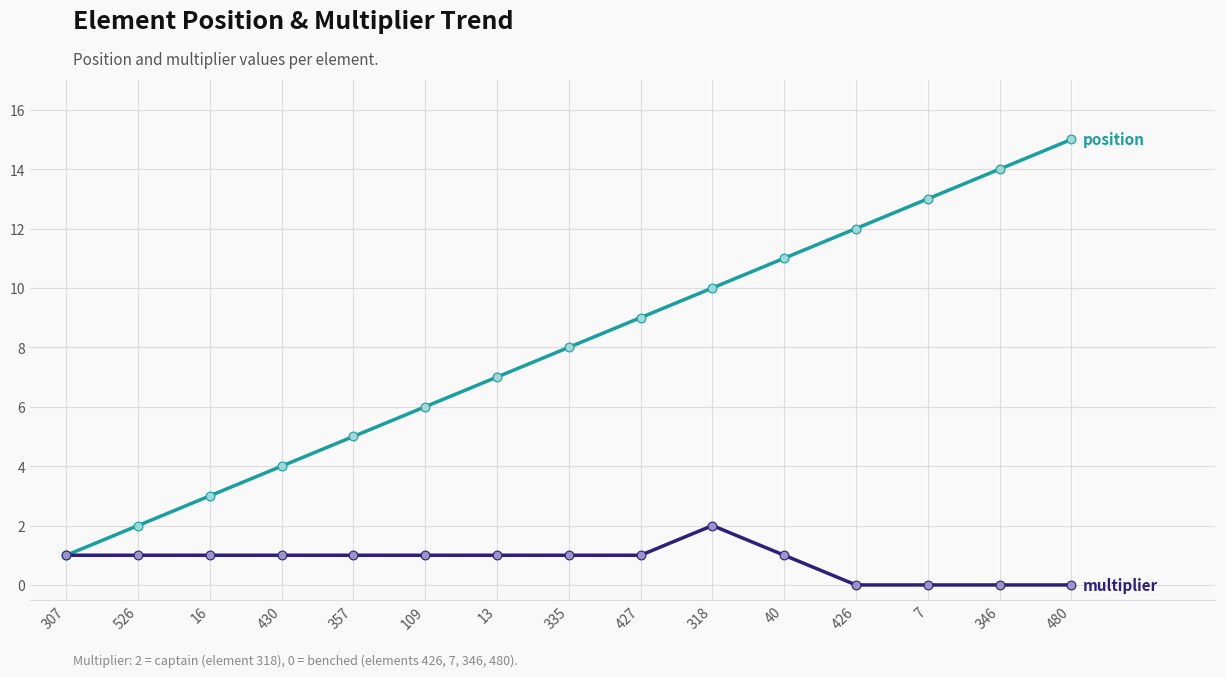

What is the total value across all series at 40?

12